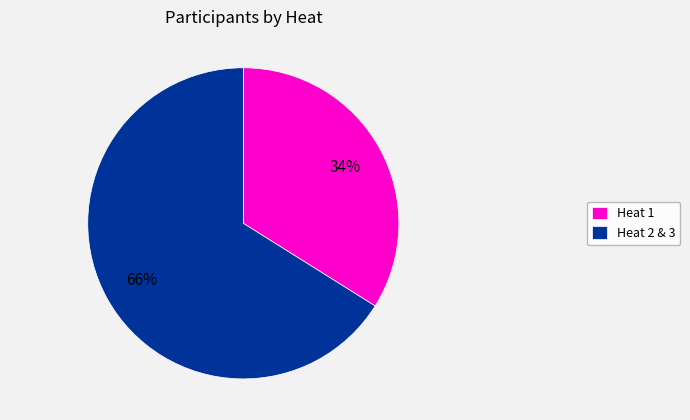

The Heat 1 slice represents 27% of the pie. True or false?

False